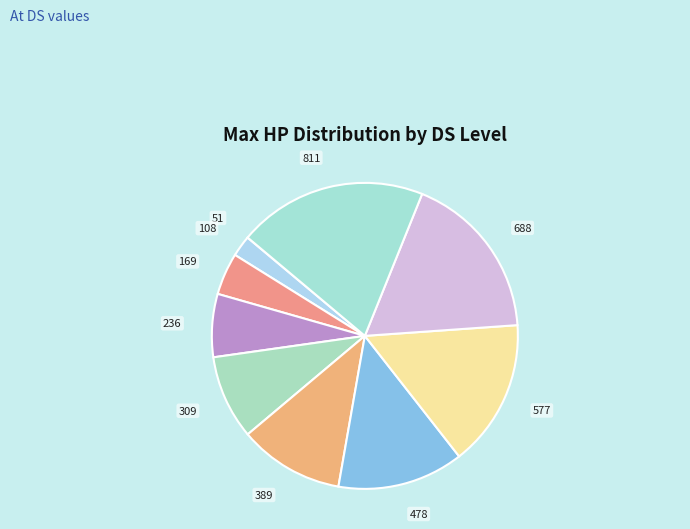

Does any single category account for the majority?

No